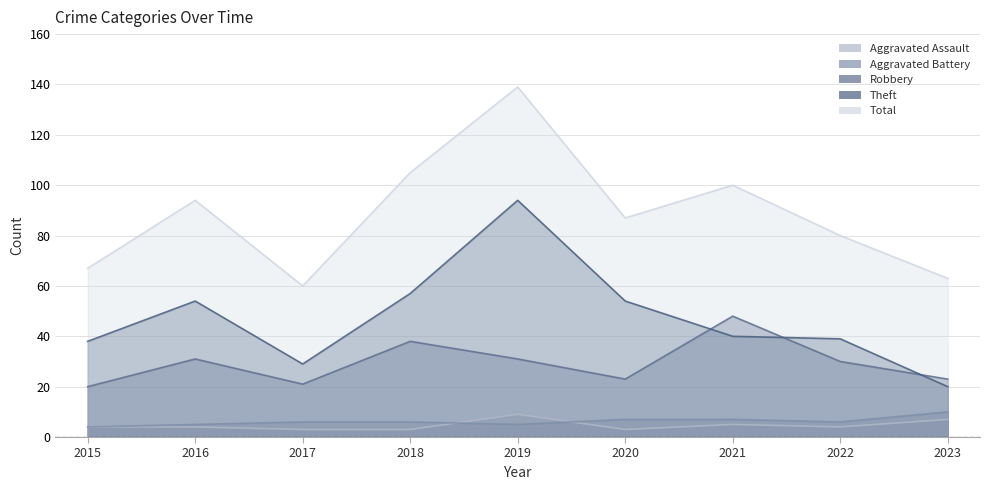

The value of Aggravated Assault at 2023 is 7. True or false?

True